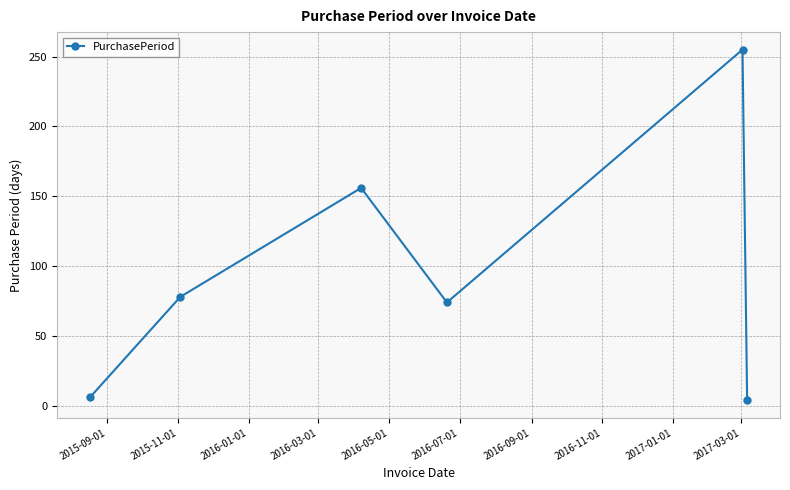

Reading left to right, what are all the values shown in this chart?

6	78	156	74	255	4